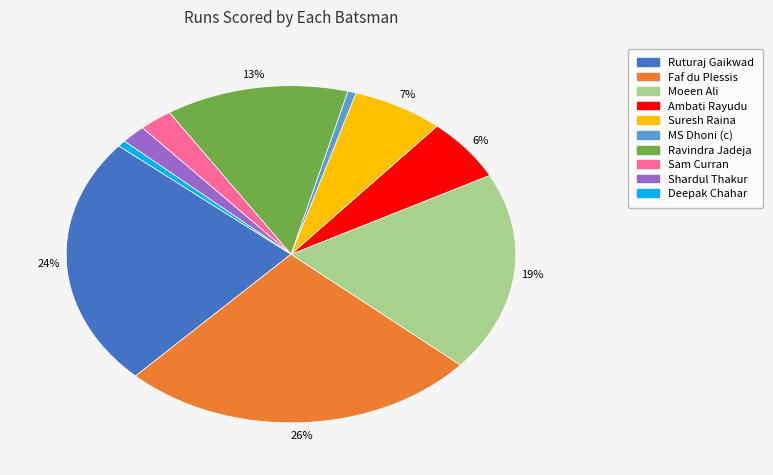

Between Faf du Plessis and Deepak Chahar, which is larger?

Faf du Plessis